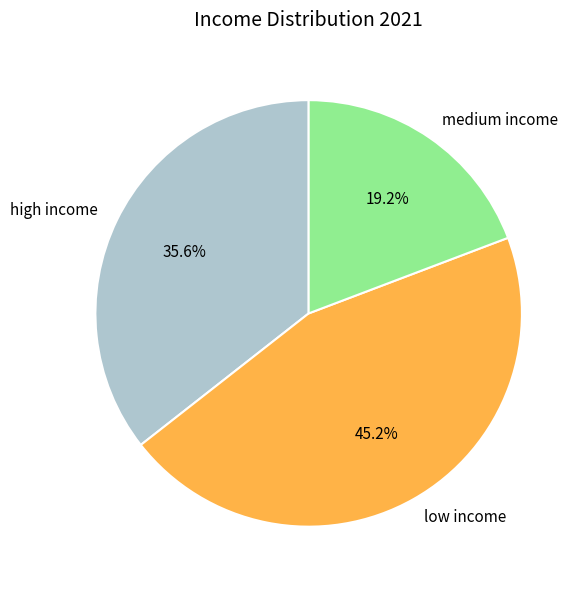

To the nearest percent, what portion does high income represent?

36%